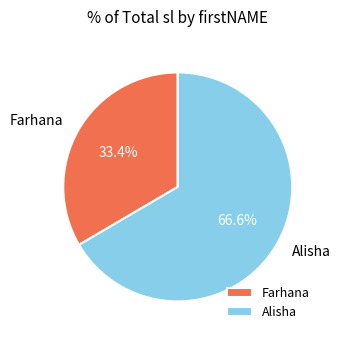

Approximately how many times larger is the value at Alisha compared to Farhana?

2.0